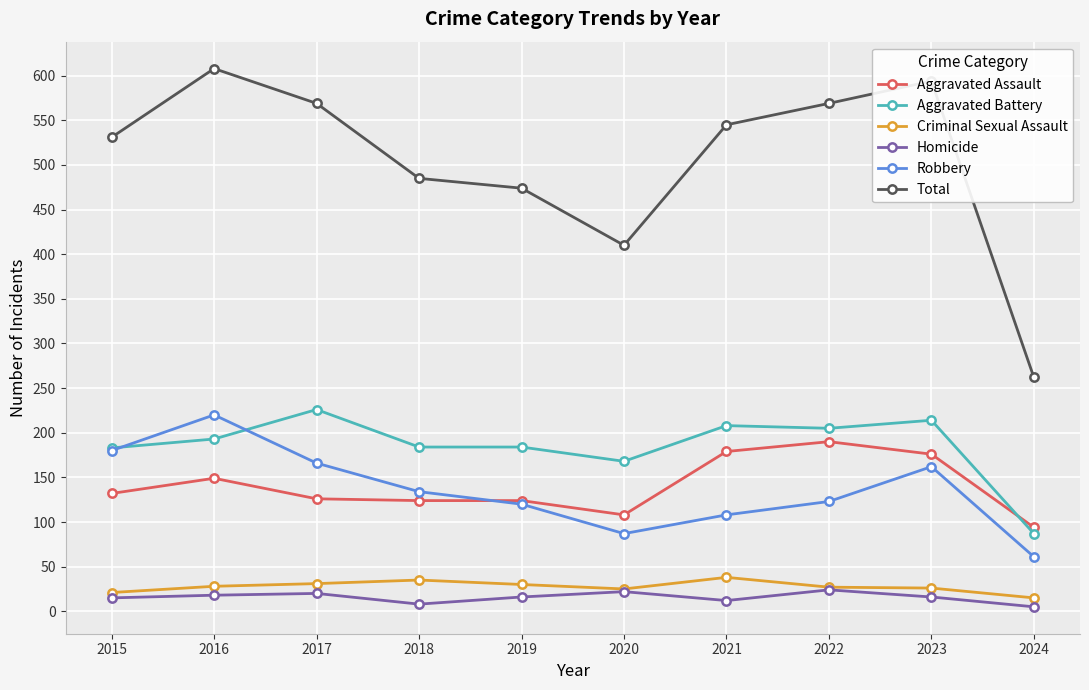

True or false: Homicide and Aggravated Battery cross at least once.

False